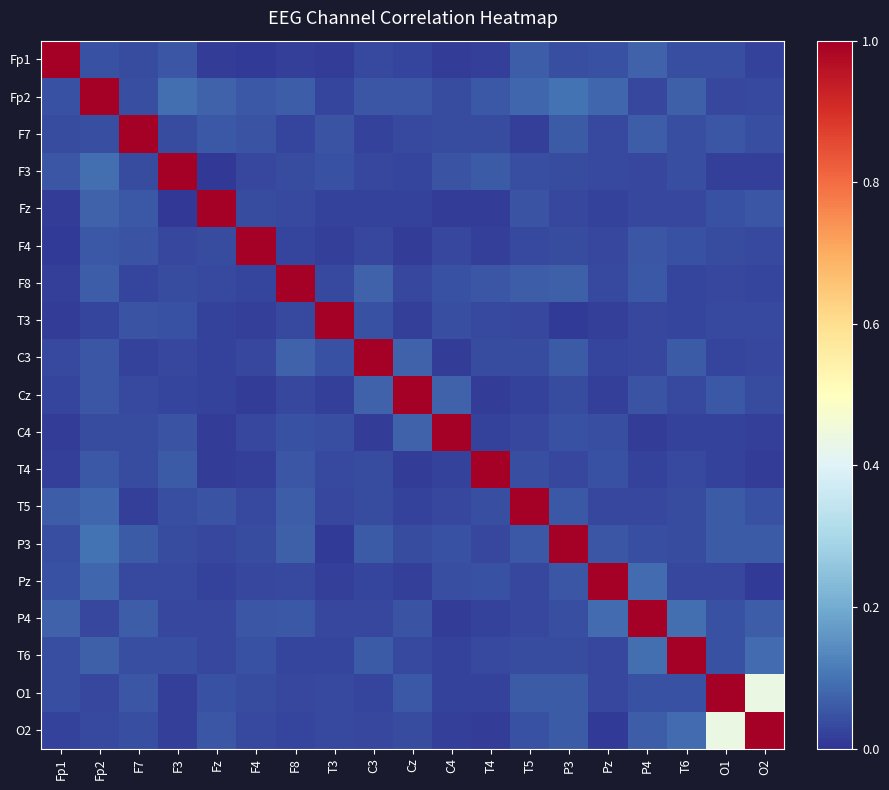

How many distinct data groups are displayed?

19